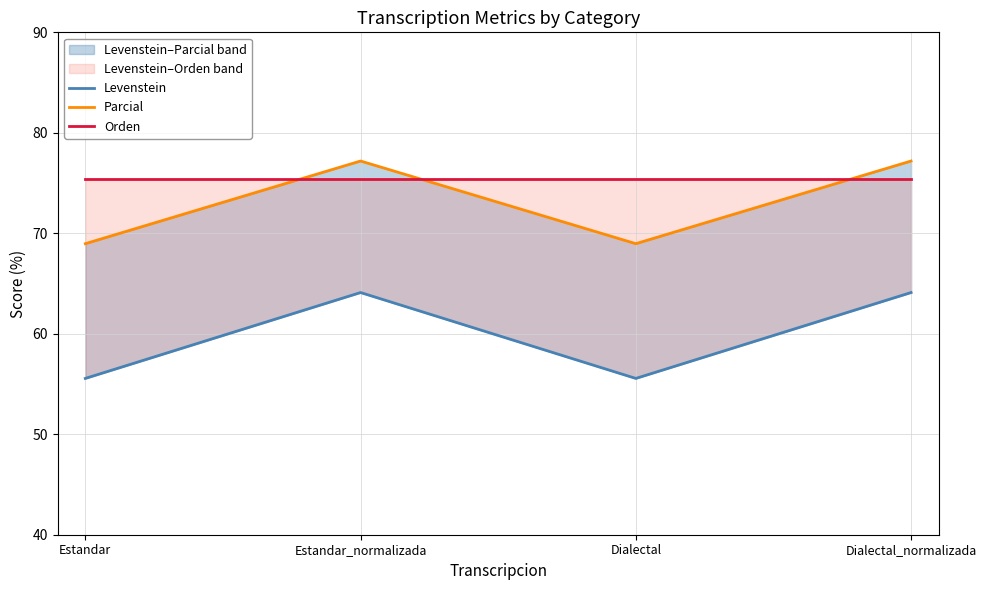

Between Dialectal_normalizada and Estandar_normalizada, which is larger?

Dialectal_normalizada